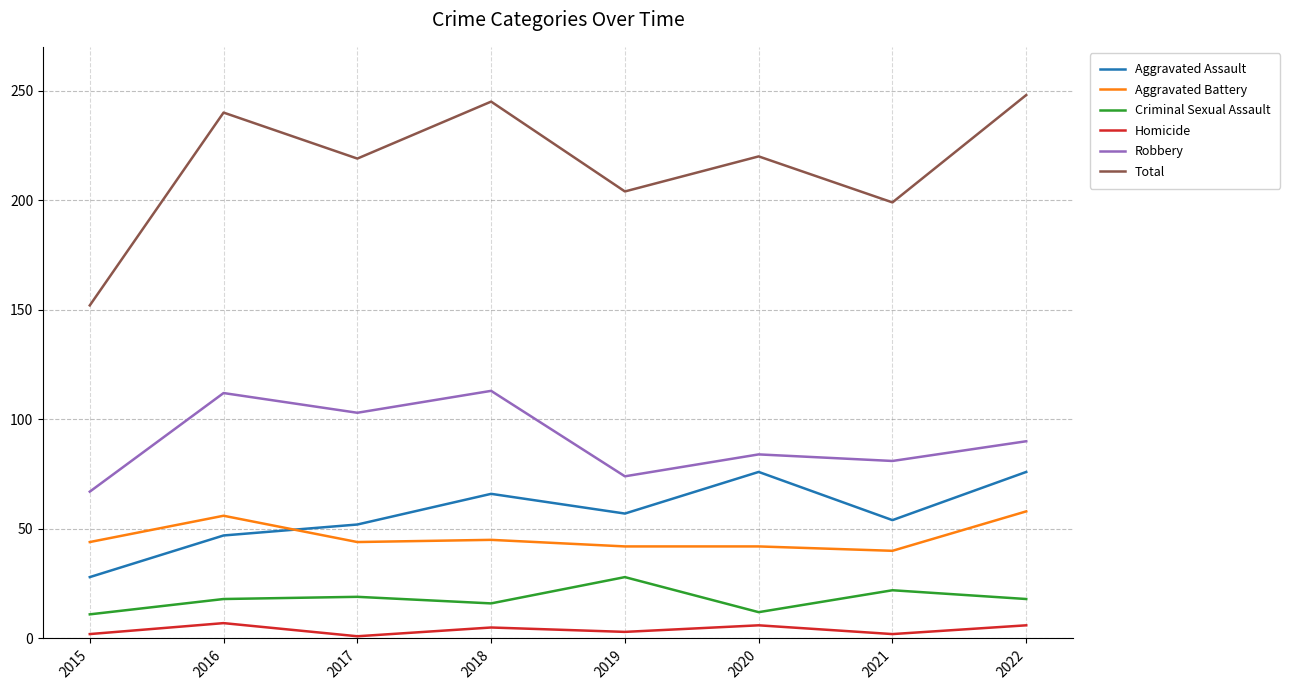

Rank the series at 2015 from lowest to highest value.

Homicide, Criminal Sexual Assault, Aggravated Assault, Aggravated Battery, Robbery, Total